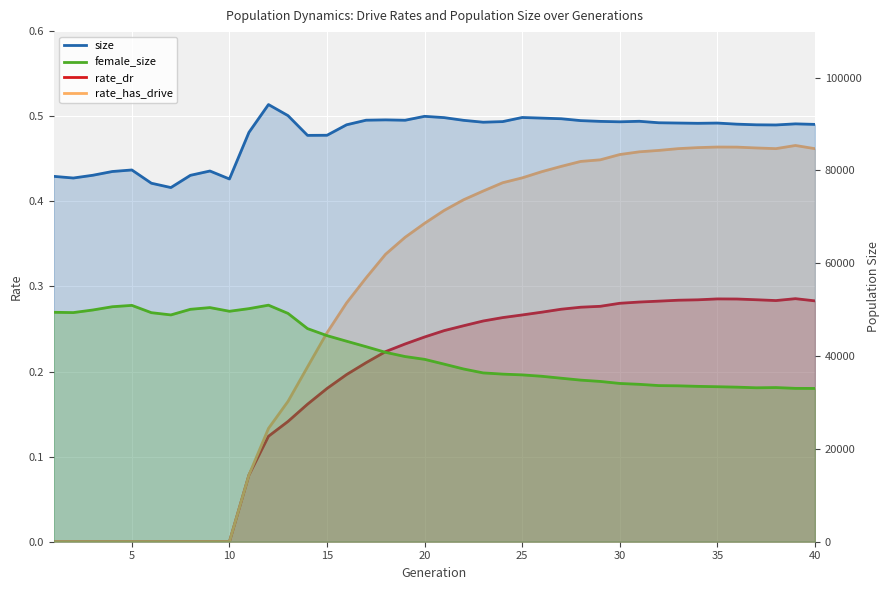

What is the maximum value shown in the chart?

94178.0